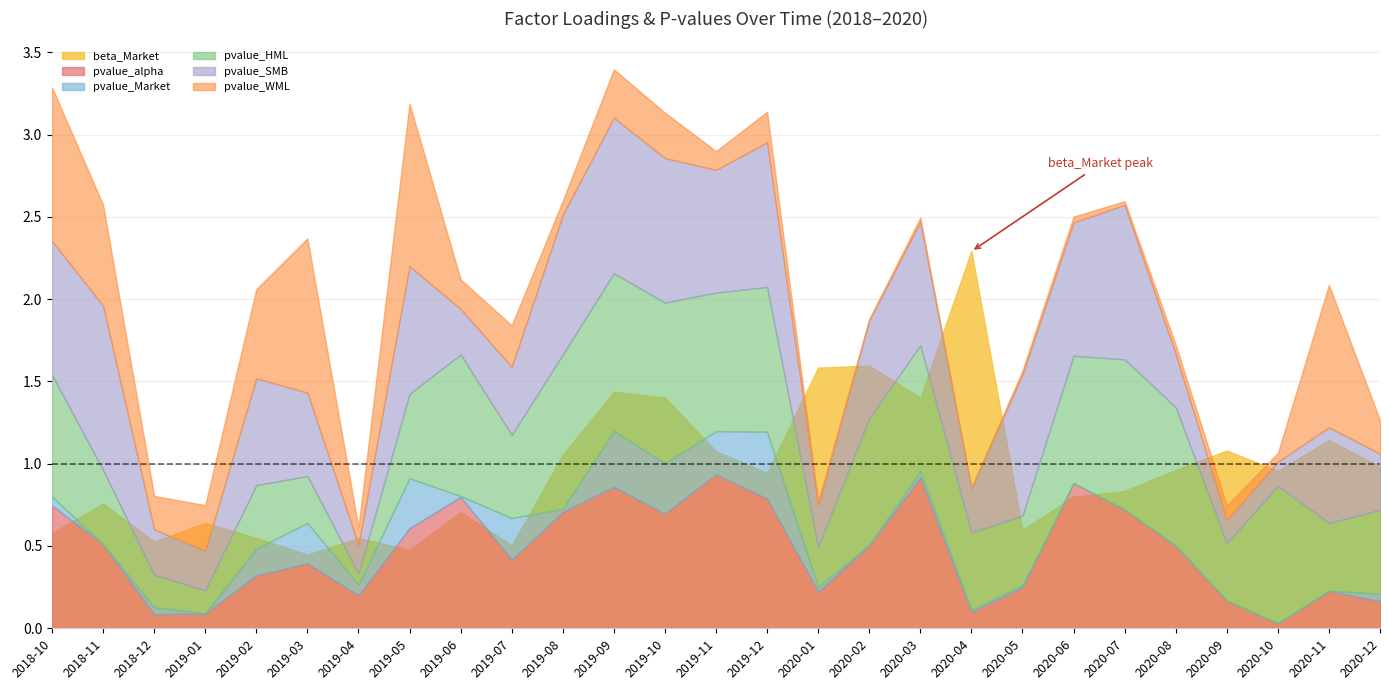

The pvalue_SMB series shows 0.4 at 2019-01. True or false?

False